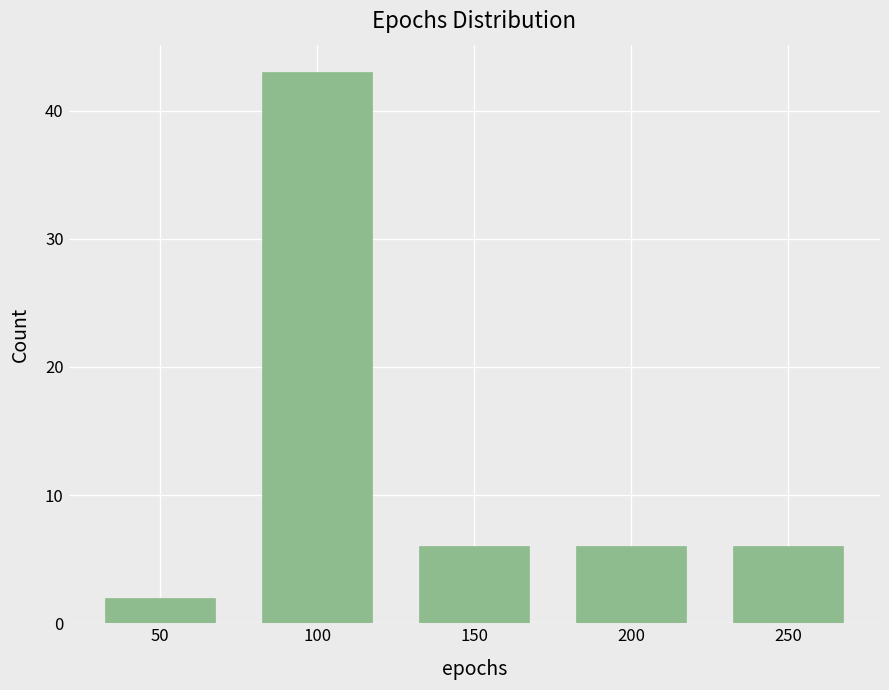

Reading right to left, list all the values displayed in this chart.

6	6	6	43	2